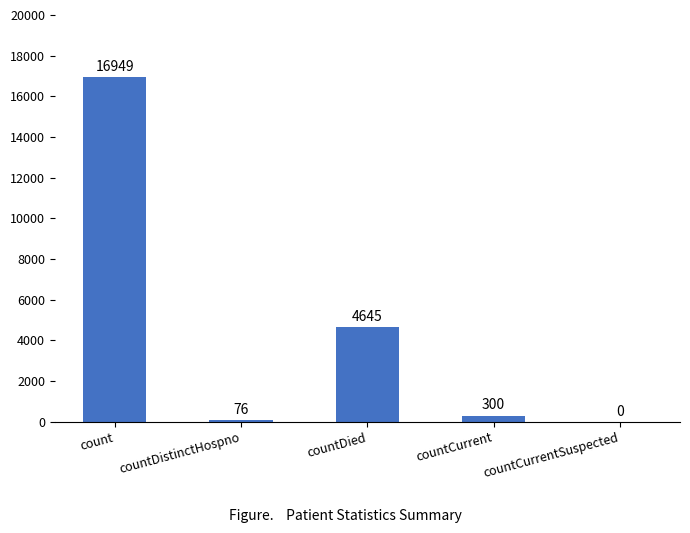

What is the greatest value displayed?

16949